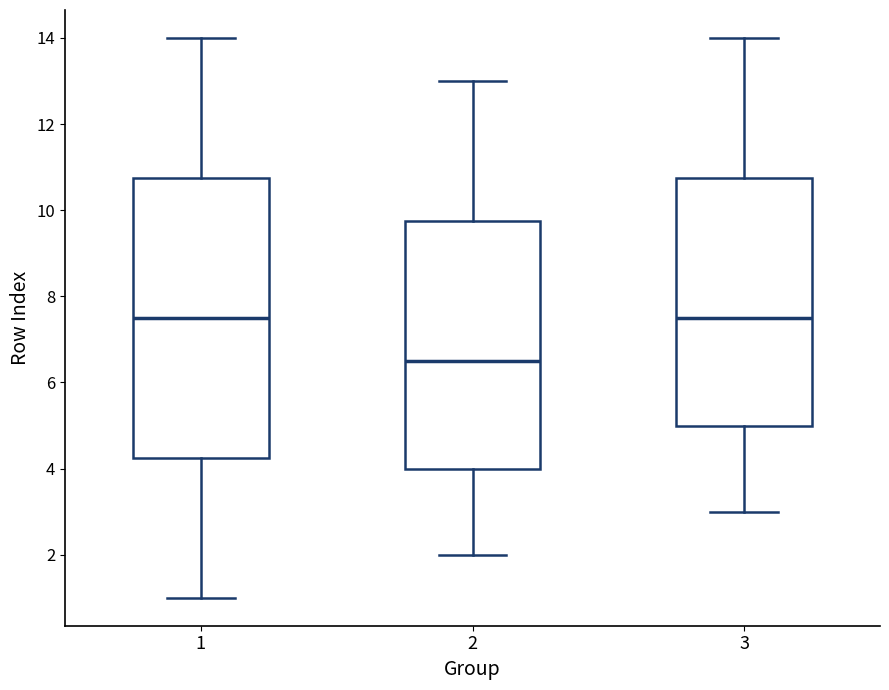

Reading left to right, transcribe this box plot: for each box, give where its median line is, the range the box spans, and where its two whiskers end, as read against the y-axis. The values are not printed on the chart, so give them approximately, as read against the axis.

1: median 7.6, box 4.2 to 10.8, whiskers 1.0 to 14.0
2: median 6.6, box 4.0 to 9.8, whiskers 2.0 to 13.0
3: median 7.6, box 5.0 to 10.8, whiskers 3.0 to 14.0